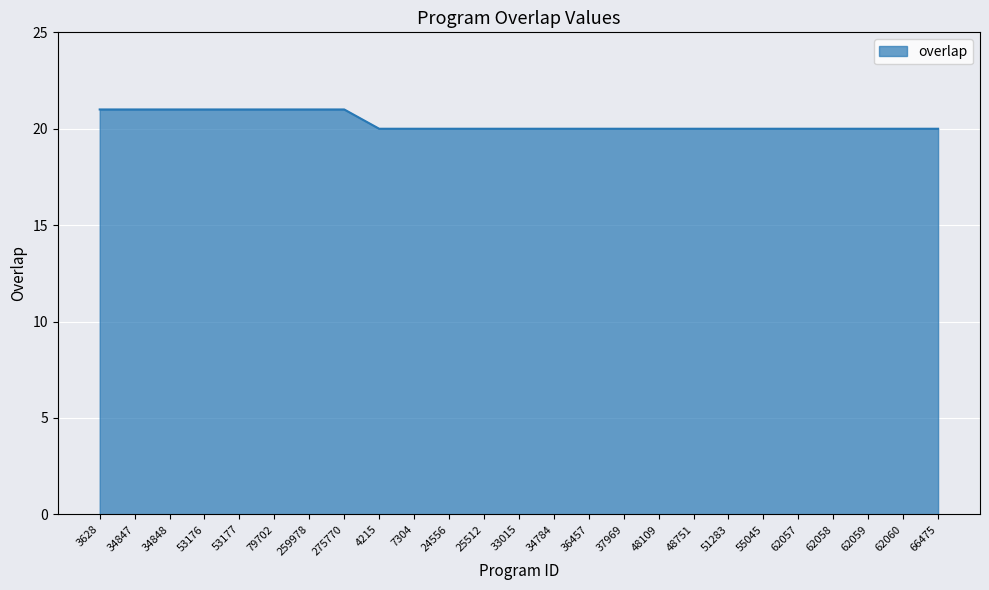

What position from the right is 62060?

2